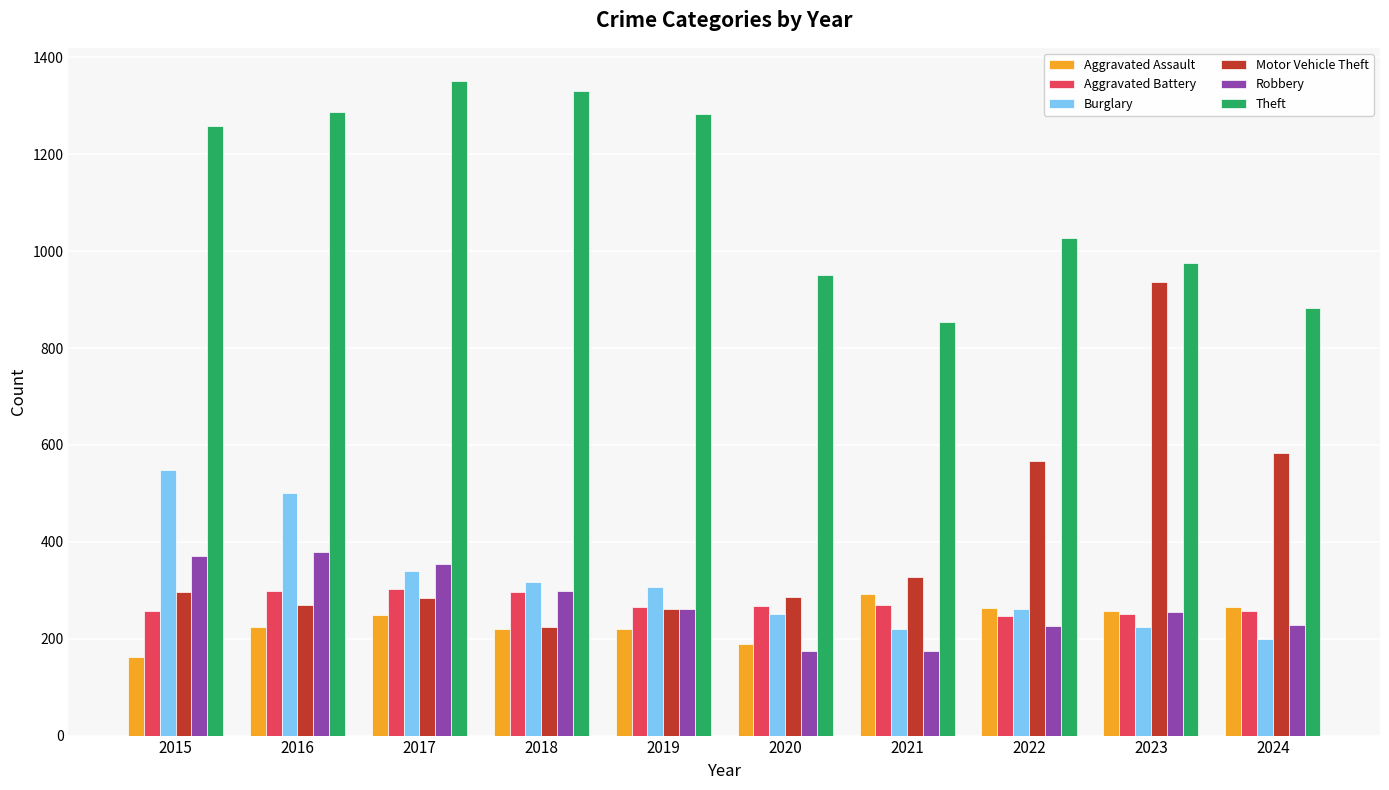

At which label is Theft closest to 1102?

2022